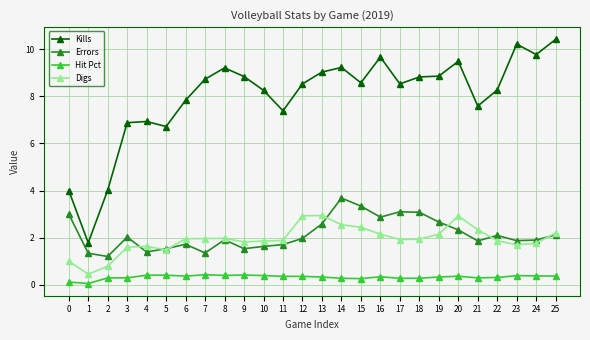

What is the greatest value displayed?

10.4